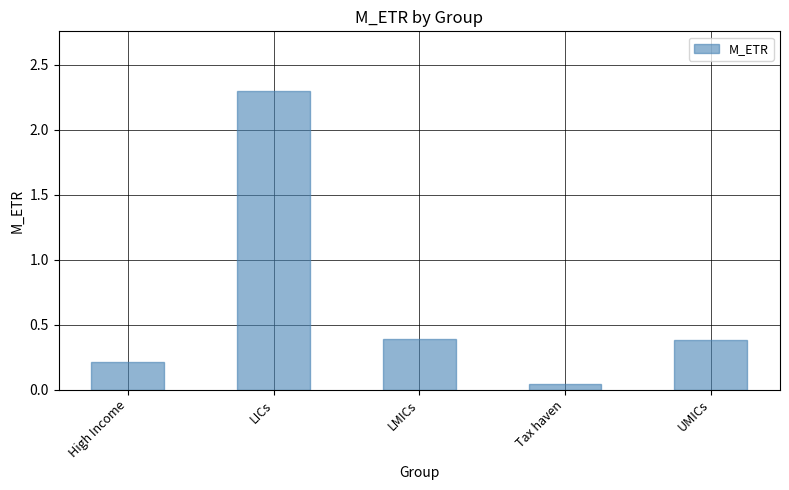

What is the approximate value at UMICs?

0.4